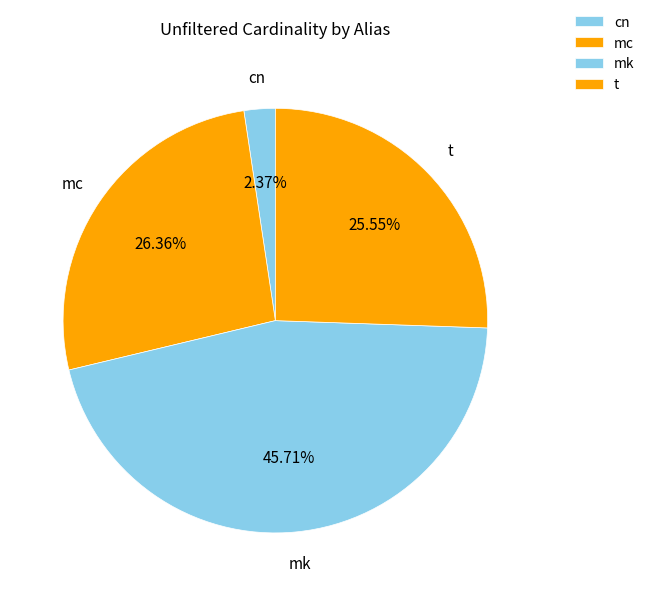

Is it true that t is 26% of the pie?

True